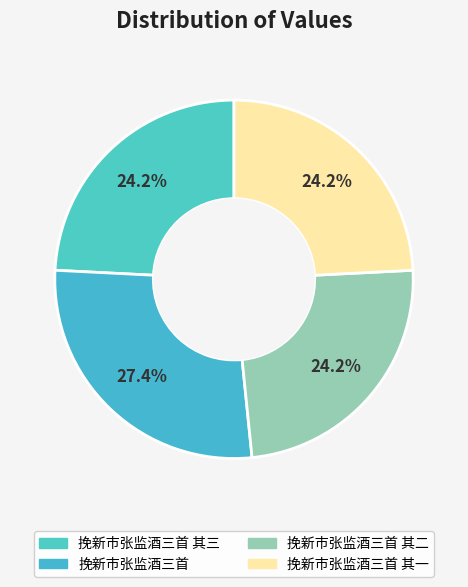

Rank the categories by value from highest to lowest.

挽新市张监酒三首, 挽新市张监酒三首 其一, 挽新市张监酒三首 其二, 挽新市张监酒三首 其三